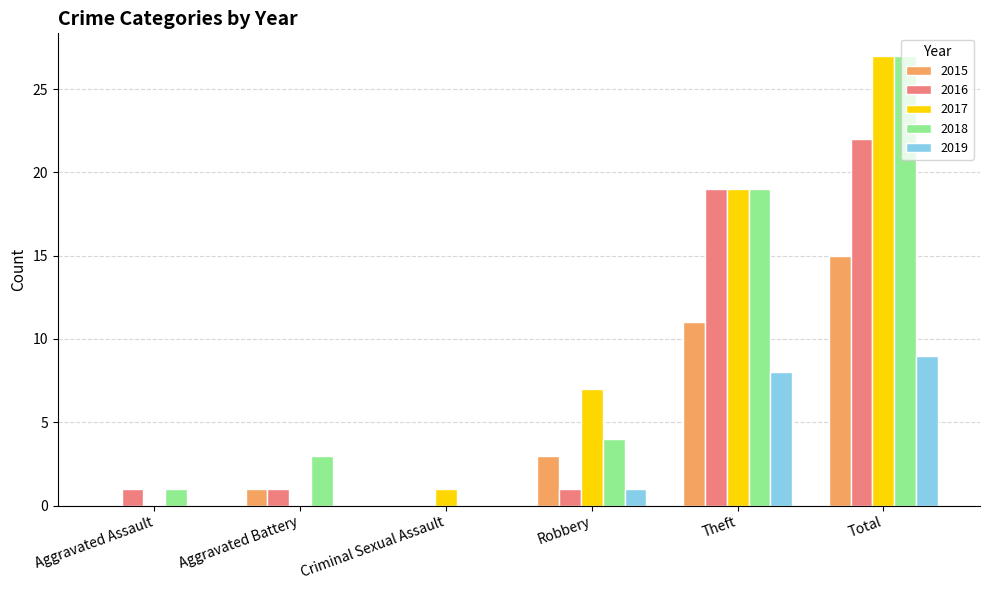

Where is 2018 nearest to the value 13?

Theft